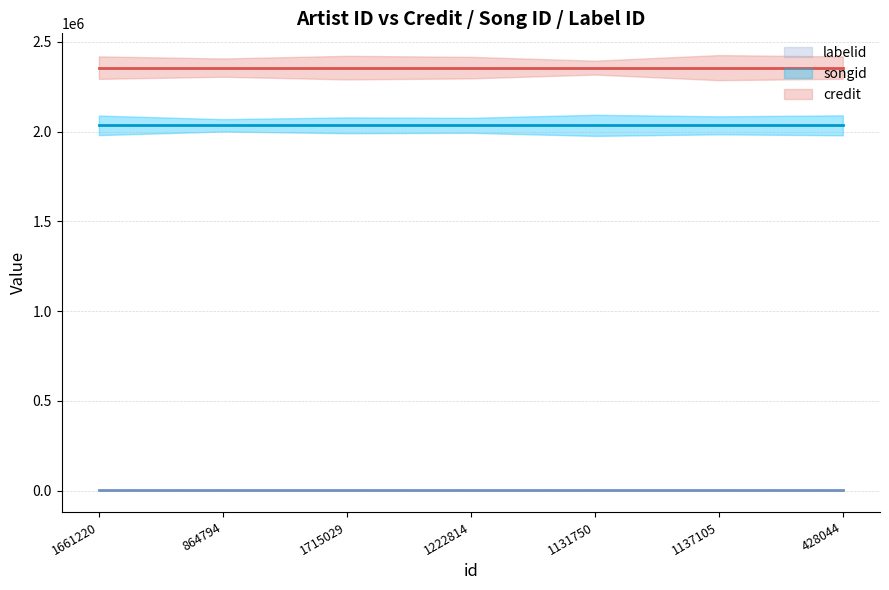

Rank the series by their maximum value, from highest to lowest.

credit, songid, labelid